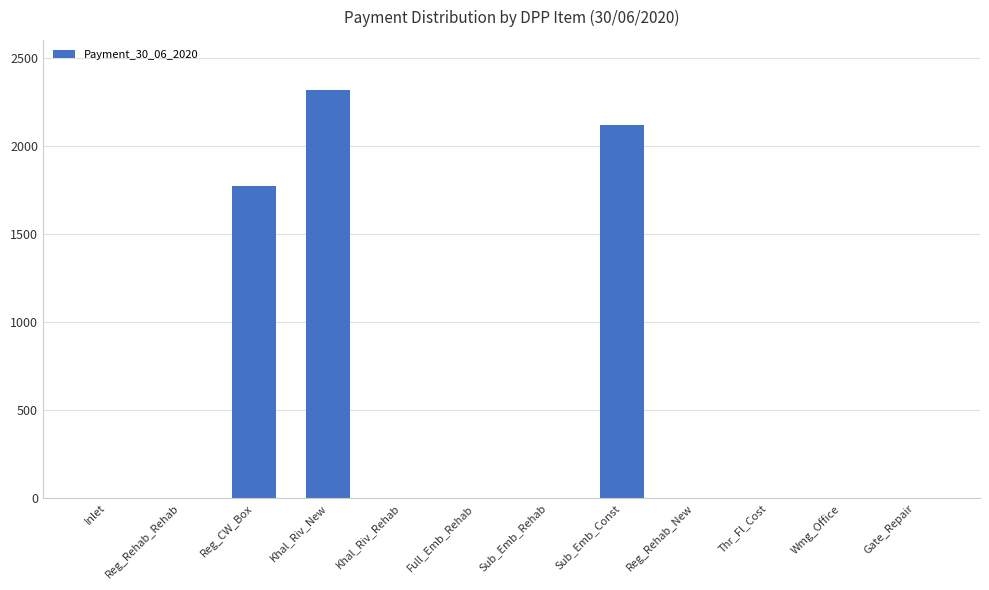

The chart shows a value of 0.0 at Wmg_Office. True or false?

True